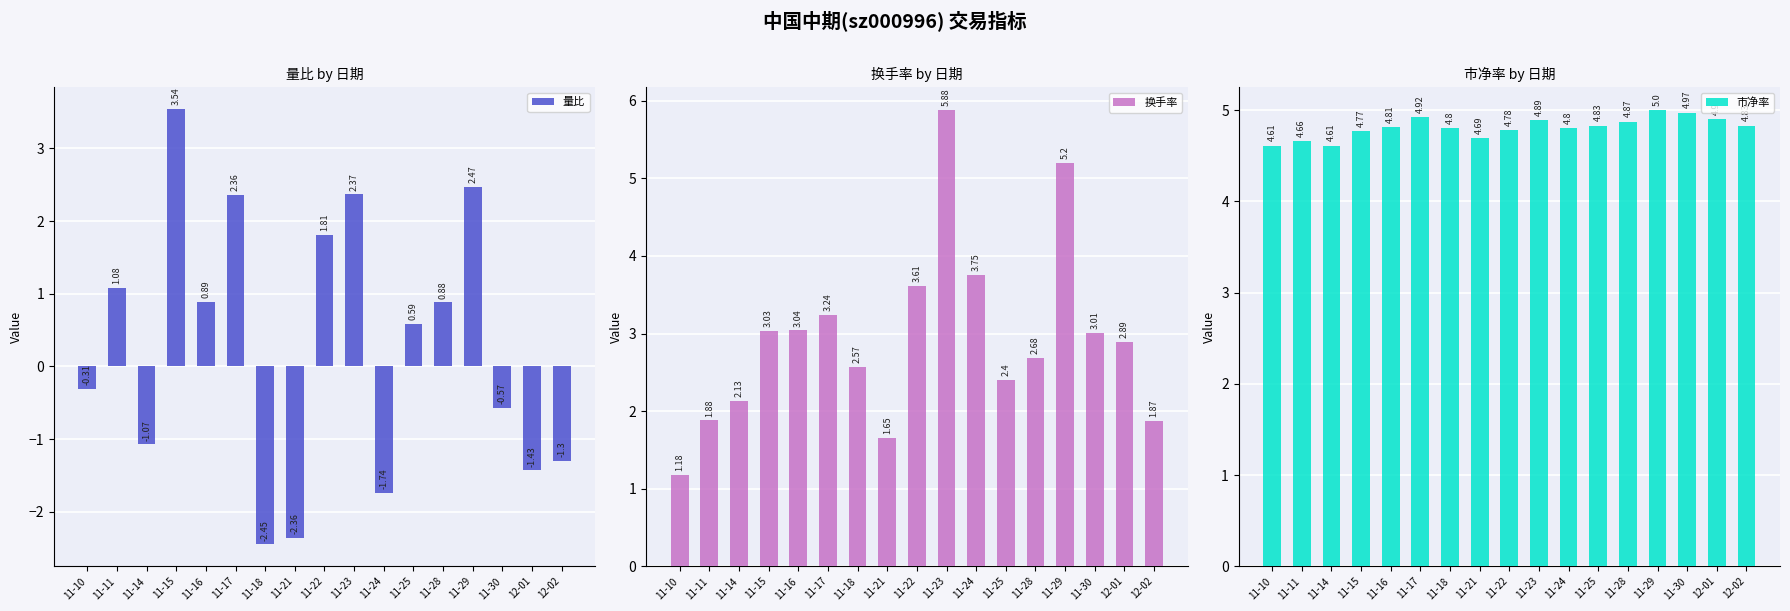

What is the difference between the 量比 values at 11-22 and 11-24?

3.5